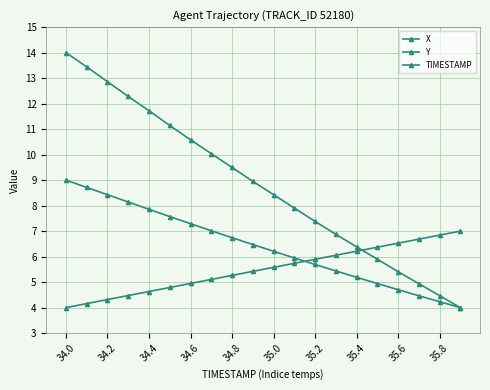

Reading left to right, list all the values displayed in this chart.

X: 14.0	13.4	12.9	12.3	11.7	11.1	10.6	10.0	9.5	9.0	8.4	7.9	7.4	6.9	6.4	5.9	5.4	4.9	4.5	4.0
Y: 9.0	8.7	8.4	8.1	7.9	7.6	7.3	7.0	6.7	6.5	6.2	5.9	5.7	5.4	5.2	4.9	4.7	4.5	4.2	4.0
TIMESTAMP: 4.0	4.2	4.3	4.5	4.6	4.8	4.9	5.1	5.3	5.4	5.6	5.7	5.9	6.1	6.2	6.4	6.5	6.7	6.8	7.0